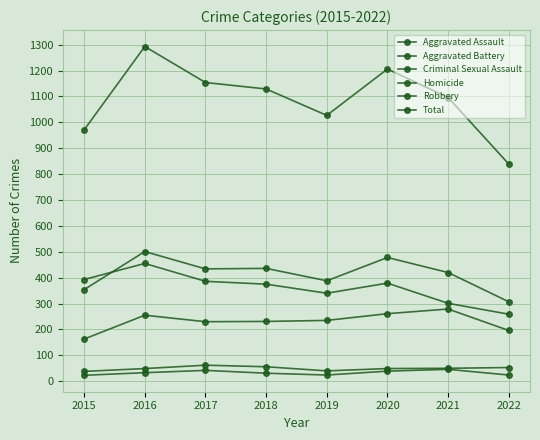

Which series has the largest total across all categories?

Total